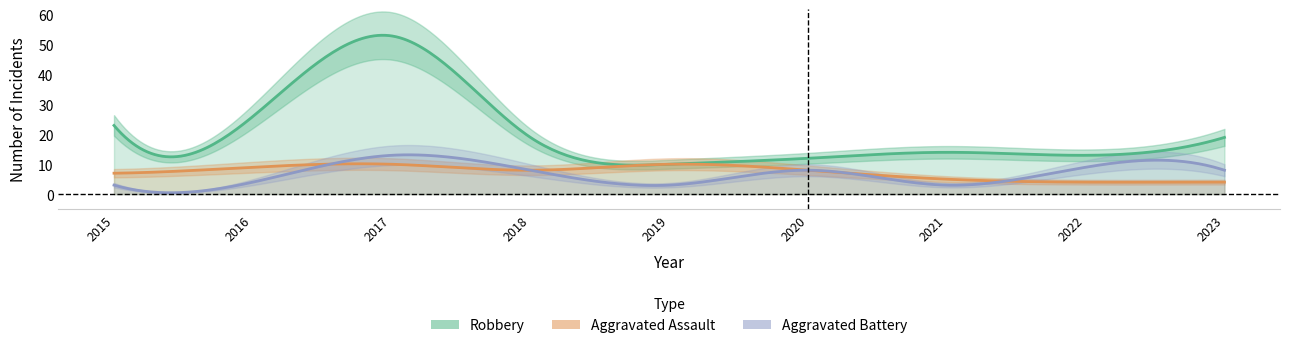

What is the difference between the second highest and minimum values in the Aggravated Battery series?

6